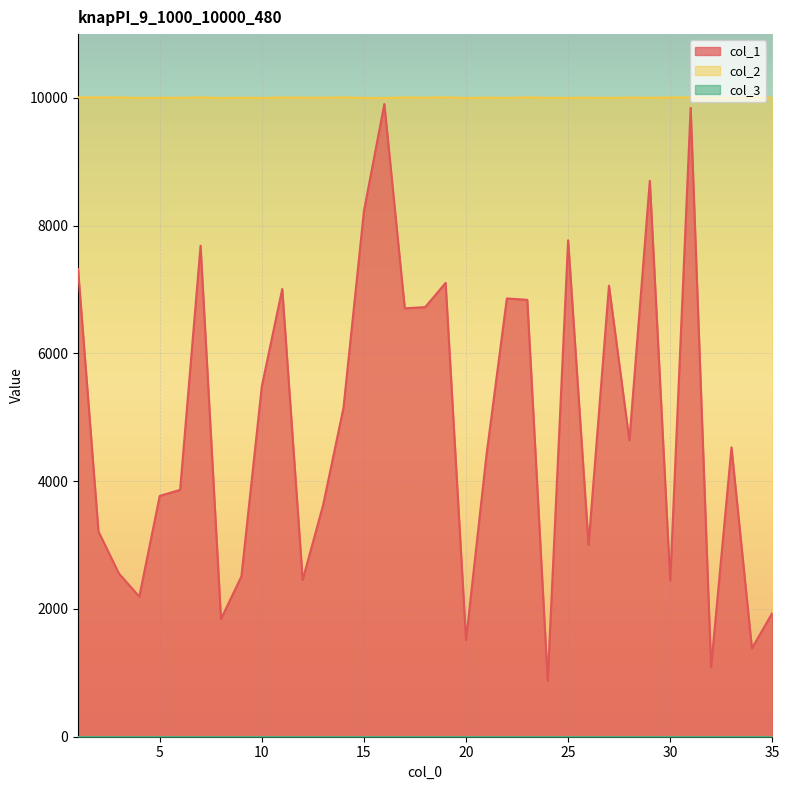

Is it true that col_1 equals 6862 at 22?

True